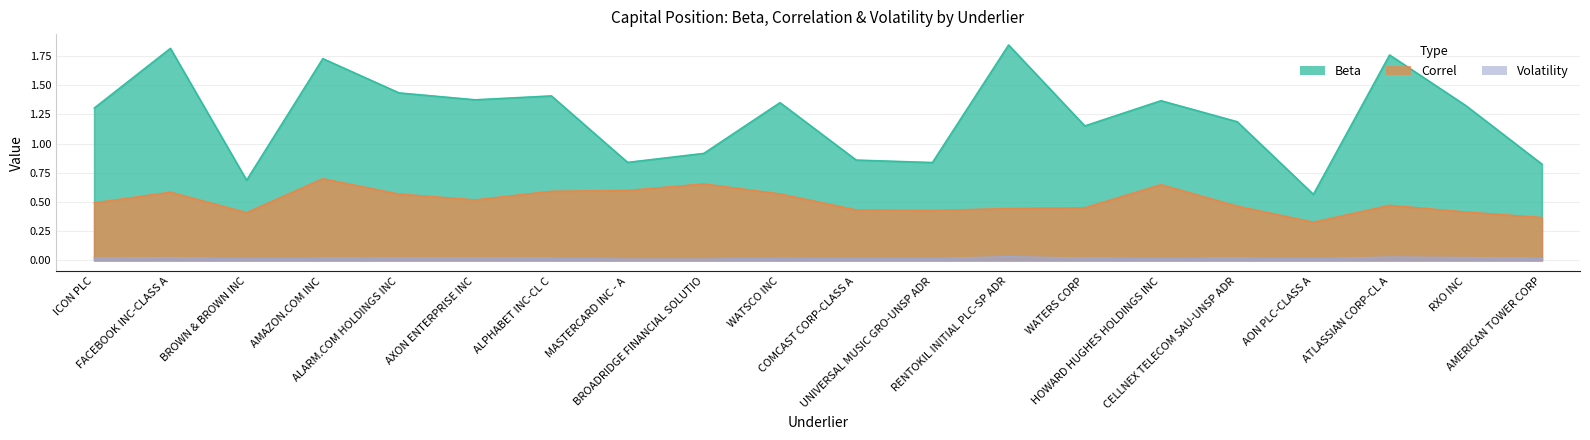

How many categories are shown in the chart?

20